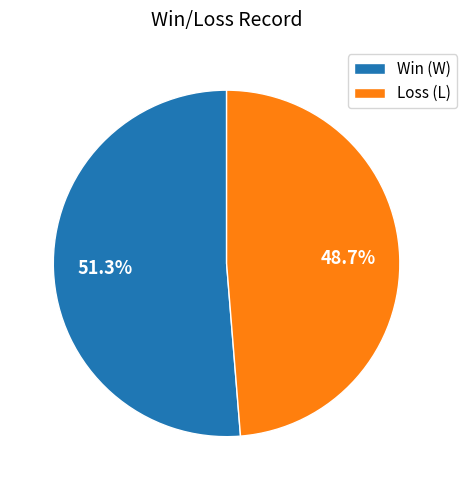

Which category has the biggest portion of the pie?

Win (W)